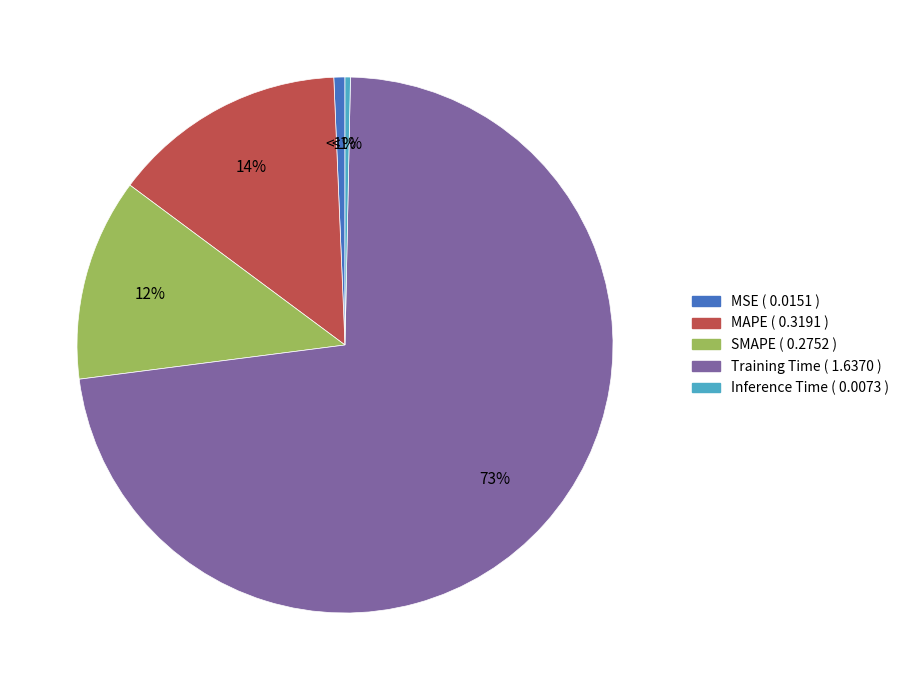

To the nearest percent, what is the combined percentage of Training Time and SMAPE?

85%